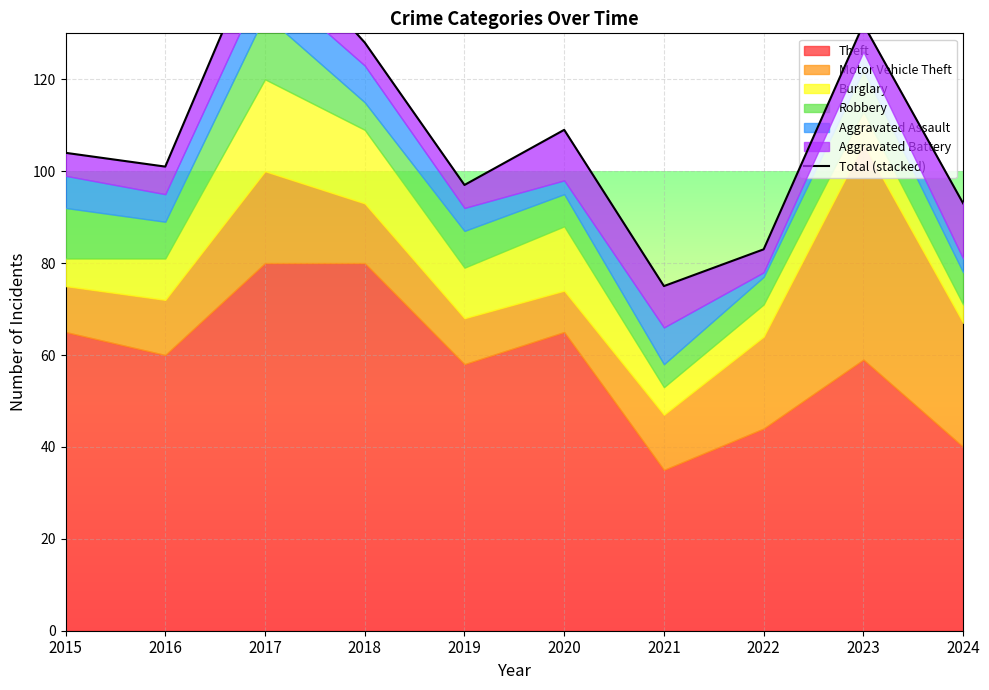

How many lines are shown in the chart?

1